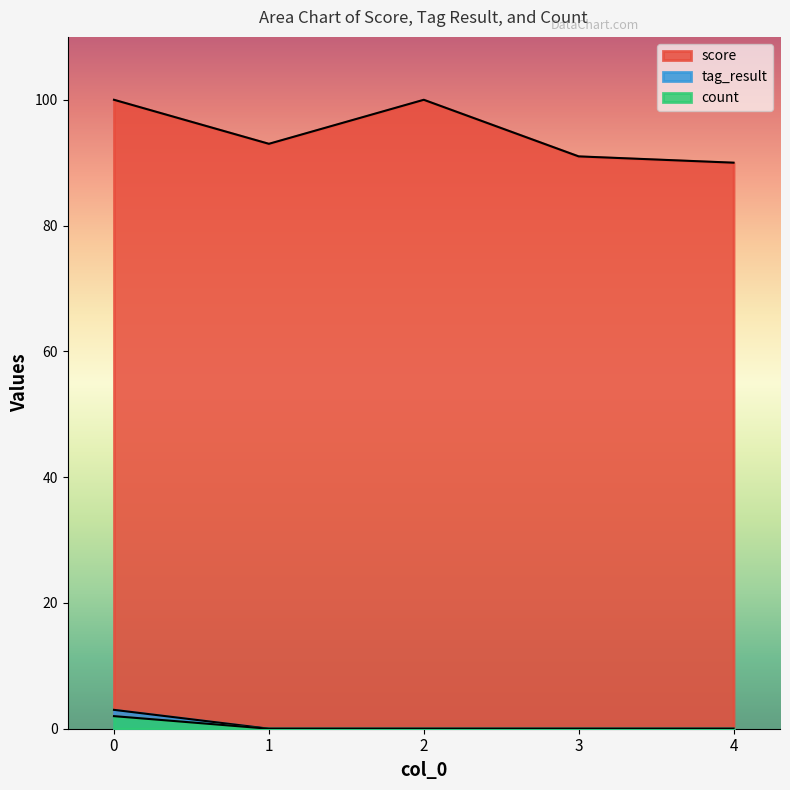

What is the greatest value displayed?

100